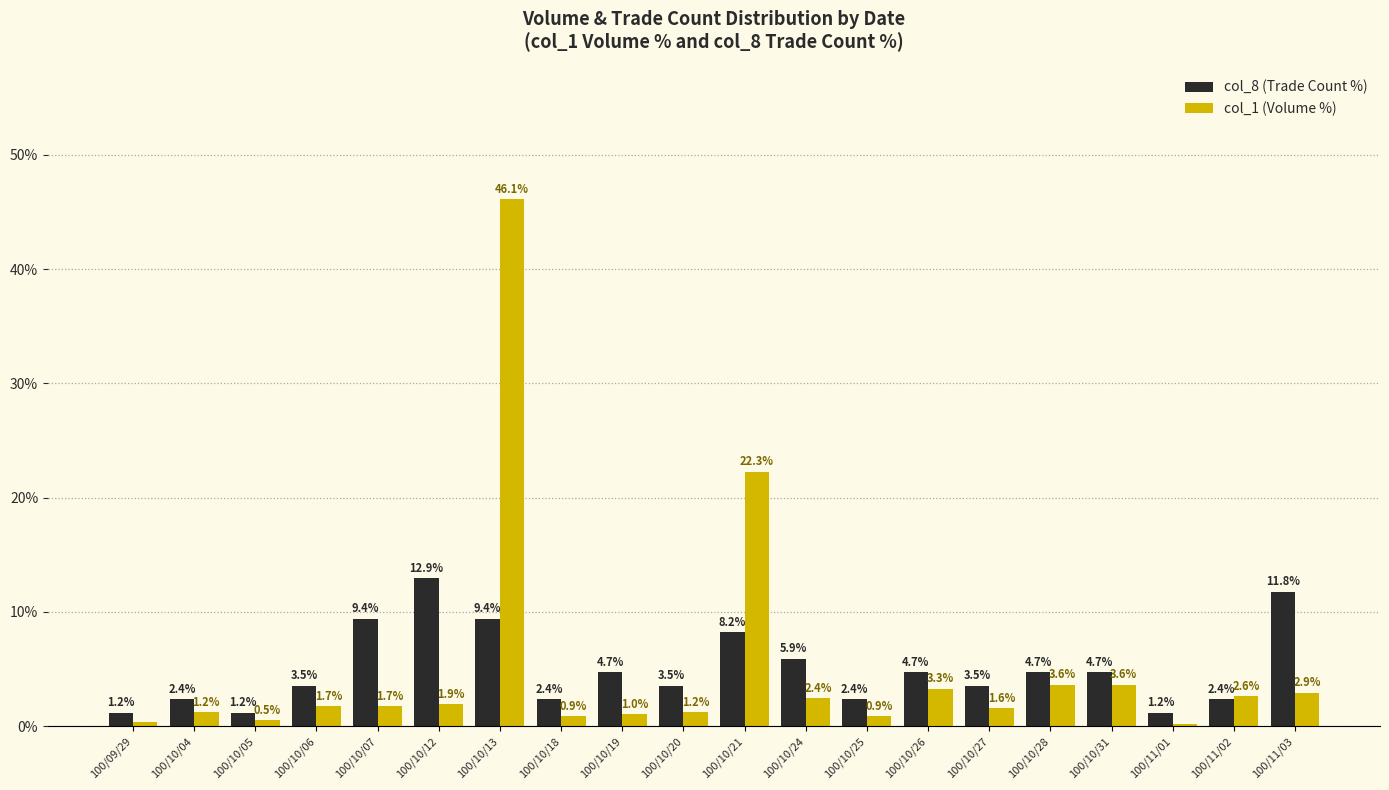

What is the approximate value of col_8 (Trade Count %) at 100/10/07?

9.4